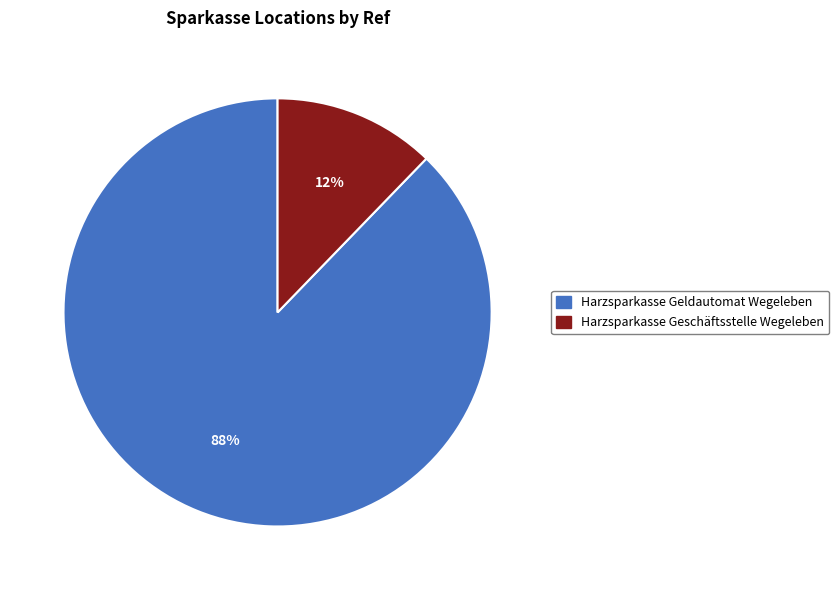

Approximately how many times larger is the value at Harzsparkasse Geschäftsstelle Wegeleben compared to Harzsparkasse Geldautomat Wegeleben?

0.1